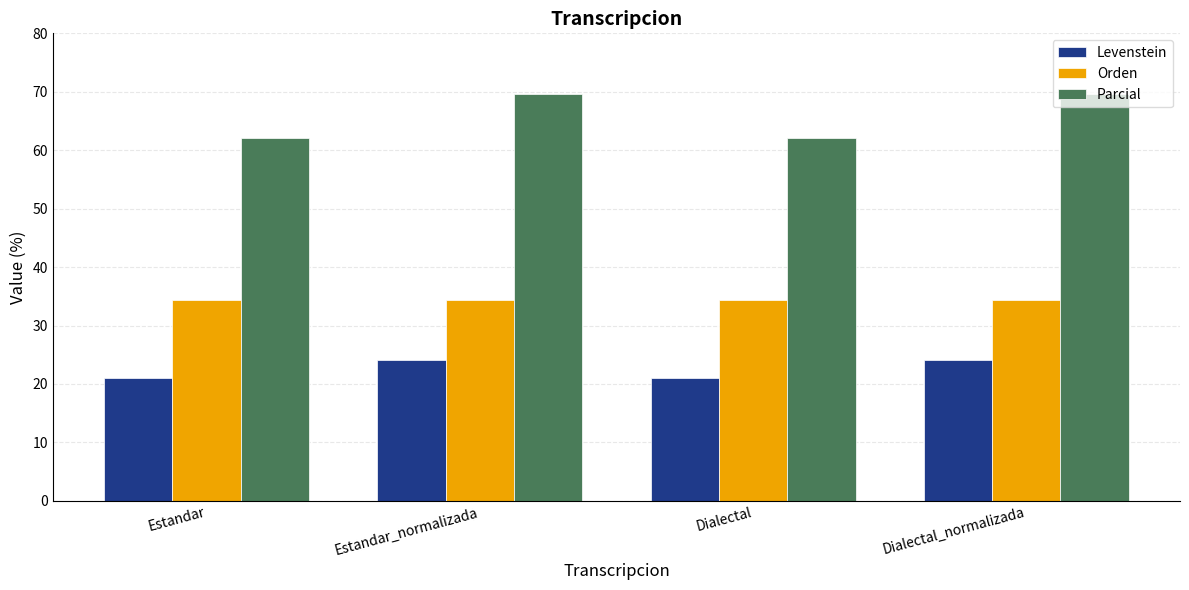

True or false: Levenstein has a value of 37.4 at Estandar.

False